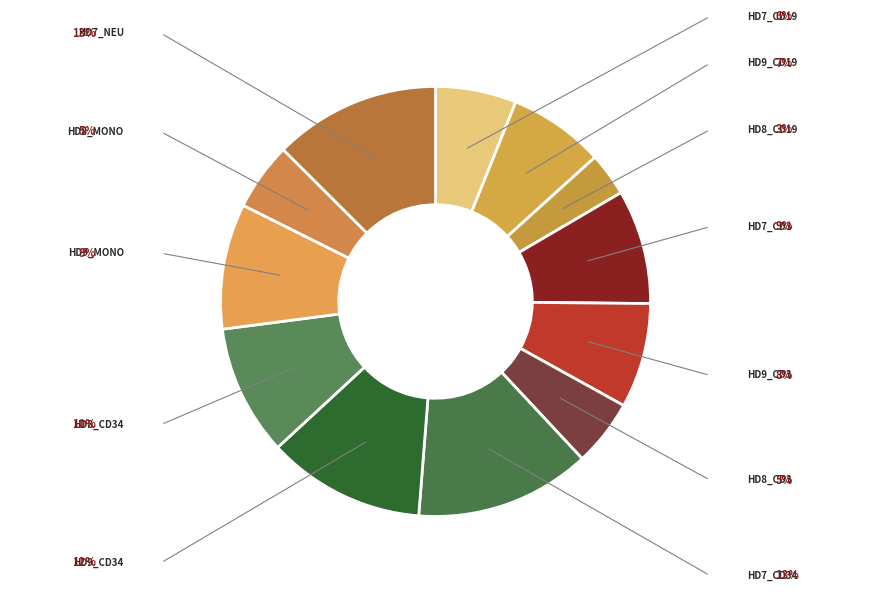

Does any single category account for the majority?

No